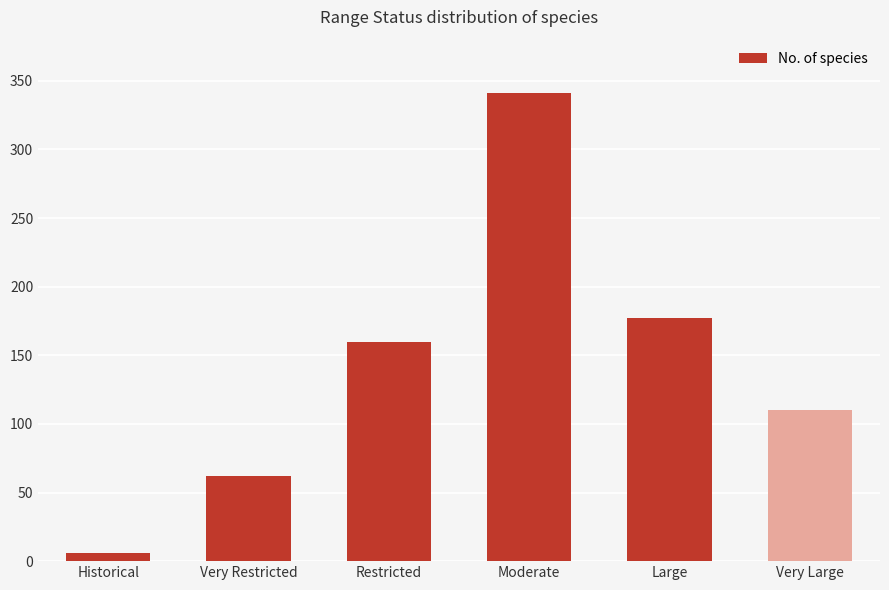

List the labels in order of value, largest first.

Moderate, Large, Restricted, Very Large, Very Restricted, Historical